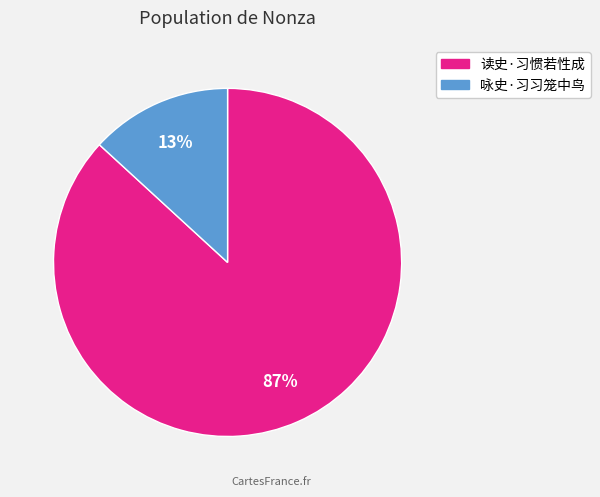

To the nearest percent, what is the average slice percentage?

50%